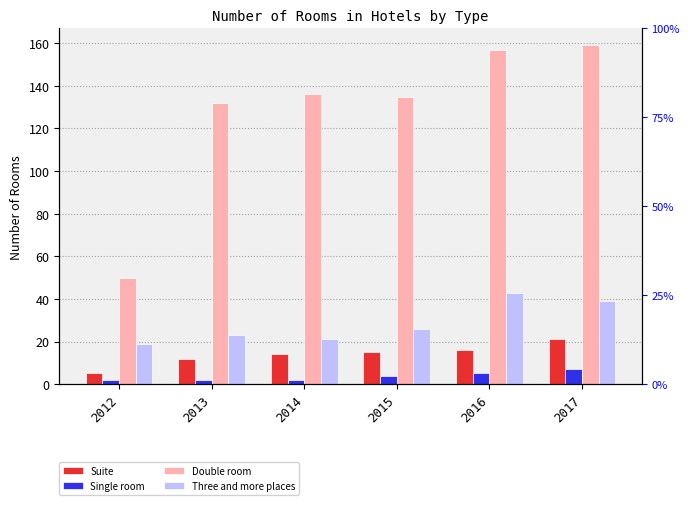

What is the value of the Suite bar at the 3rd from the left?

14